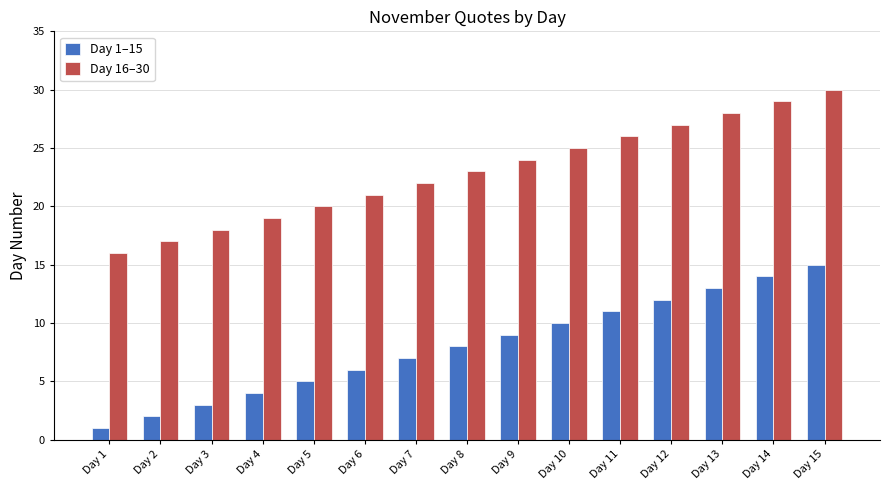

What is the difference between the maximum and second lowest values in the Day 1–15 series?

13